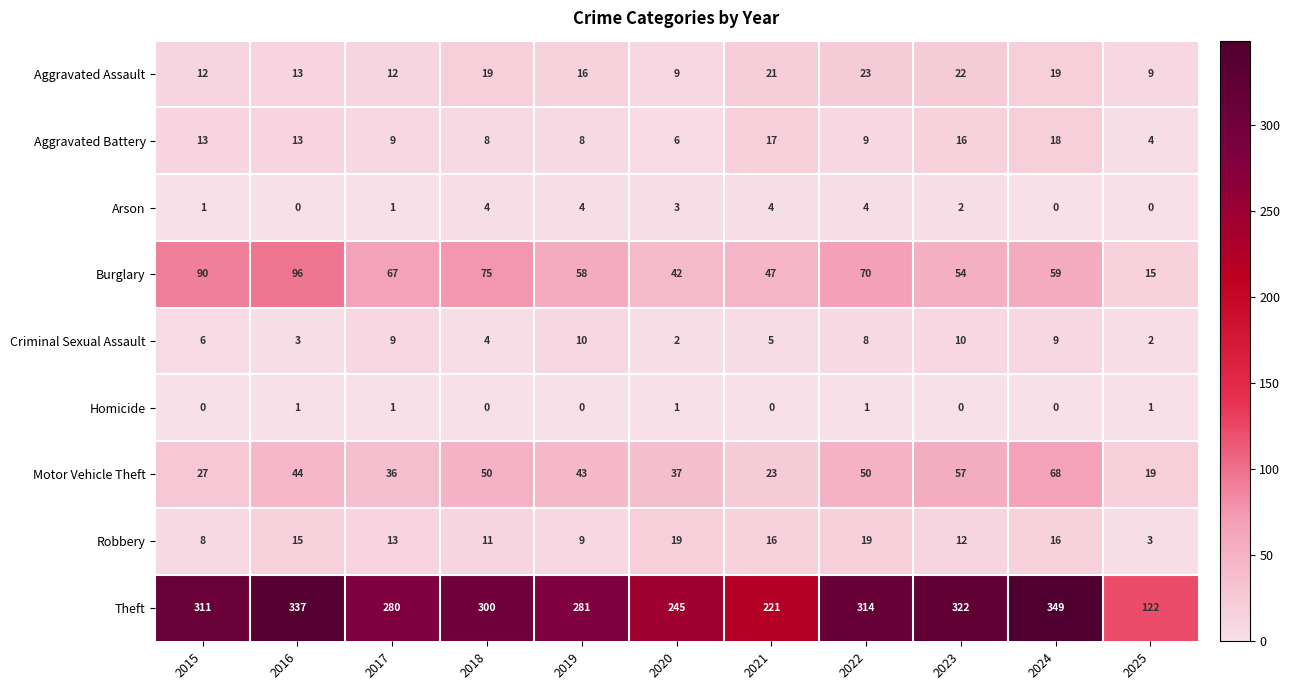

Which series has the largest range (max minus min)?

Theft